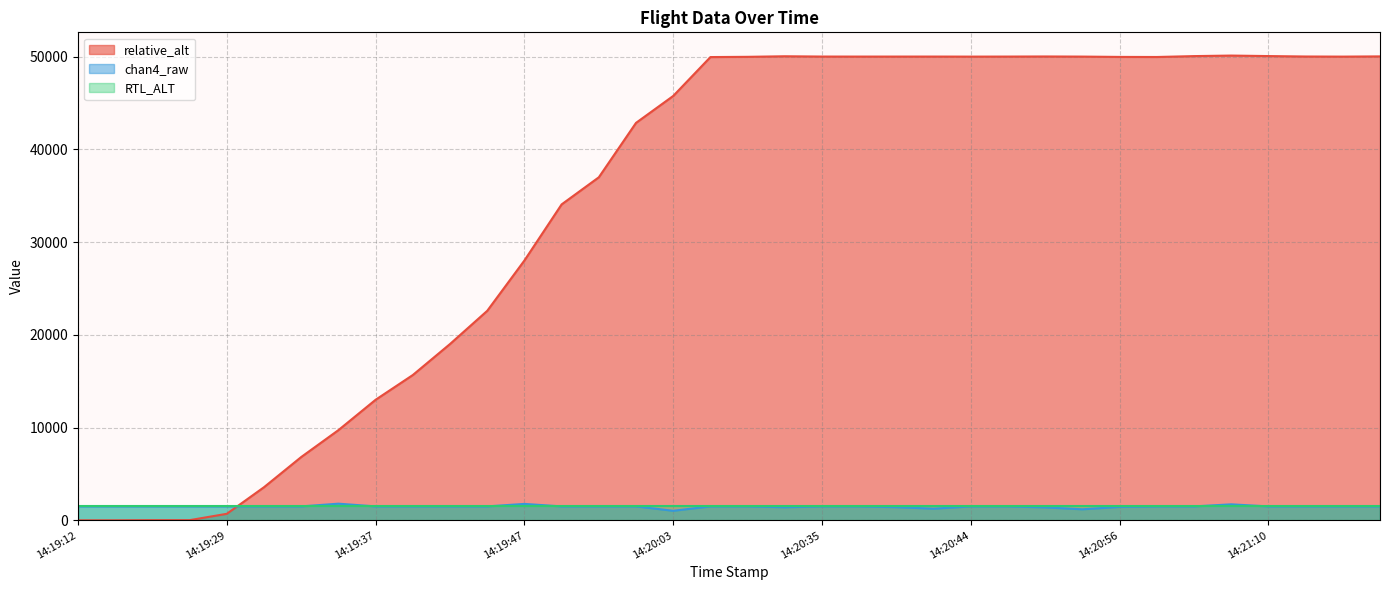

What is the lowest value of the chan4_raw series?

1026.0